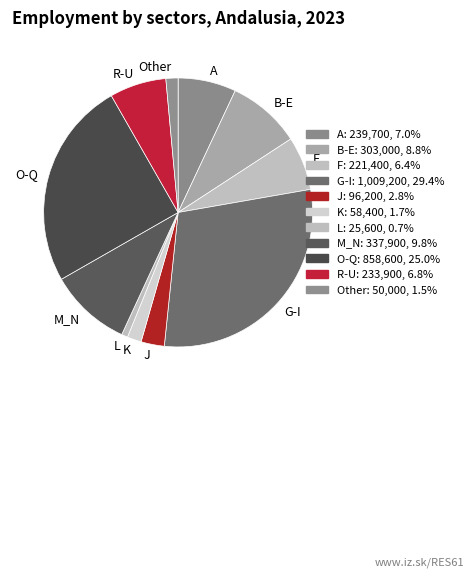

Does K represent more than half of the total?

No